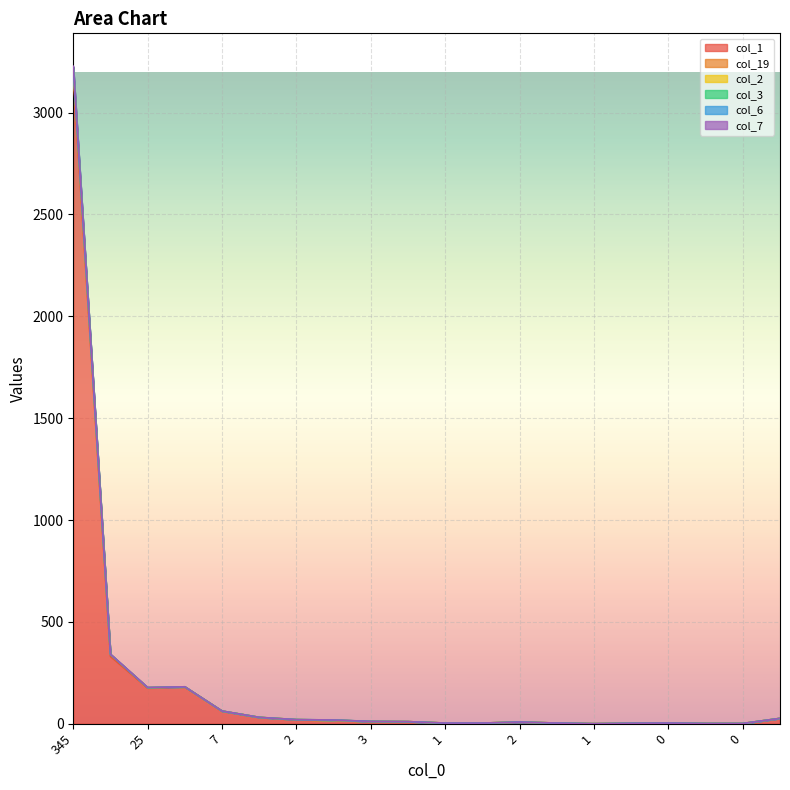

The value of col_3 at 3 is 0. True or false?

True